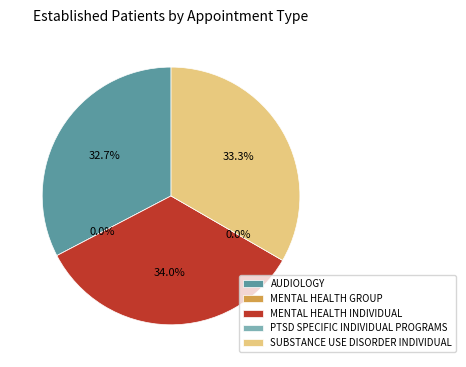

To the nearest percent, what is the difference between the largest and smallest slice percentages?

34%